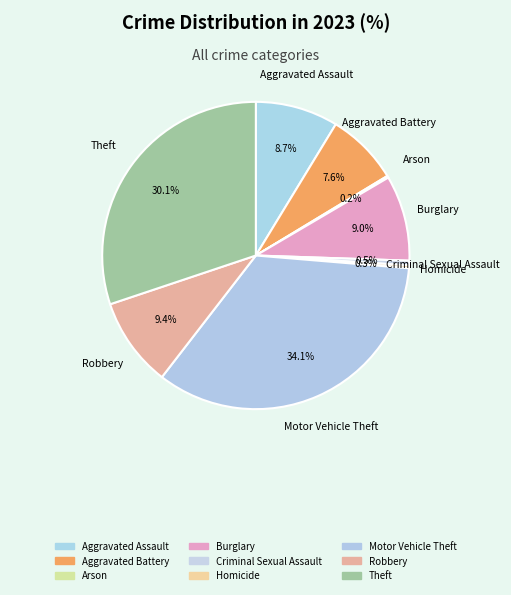

The Aggravated Assault slice represents 3% of the pie. True or false?

False